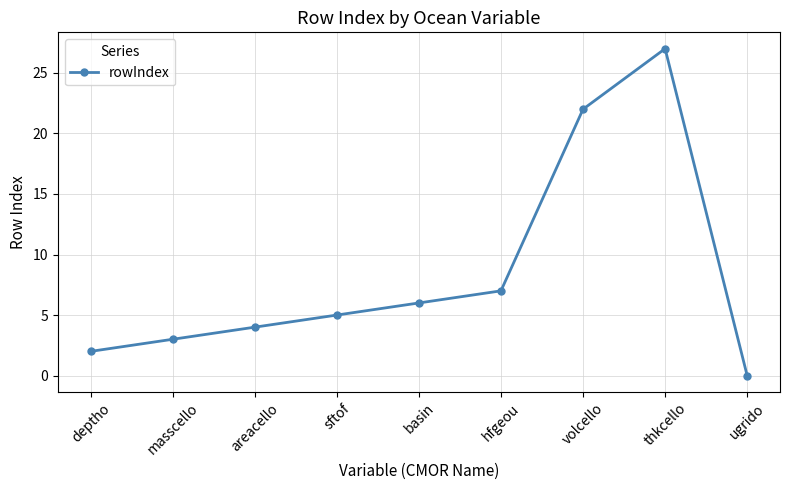

Is it true that the value at areacello is 4?

True